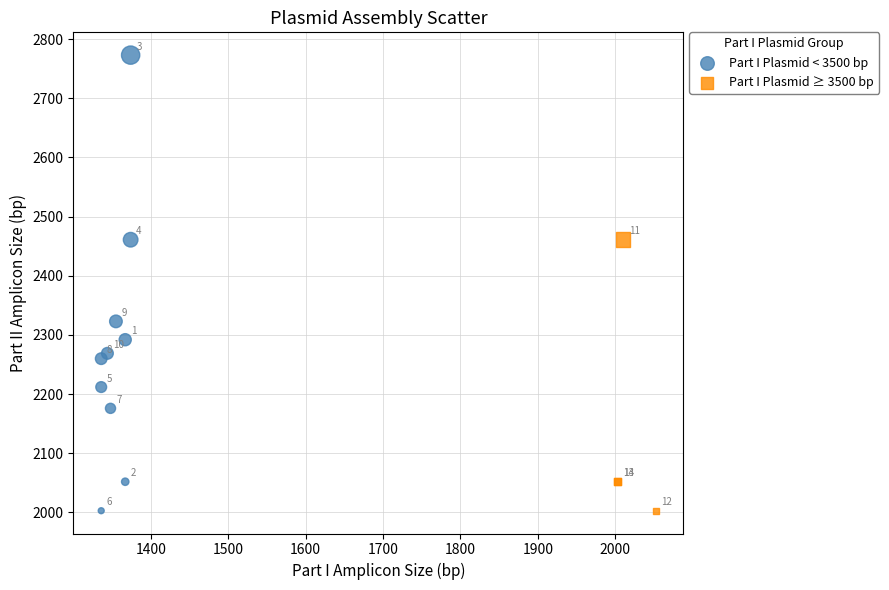

Which series has the widest spread of Y values?

Part I Plasmid < 3500 bp